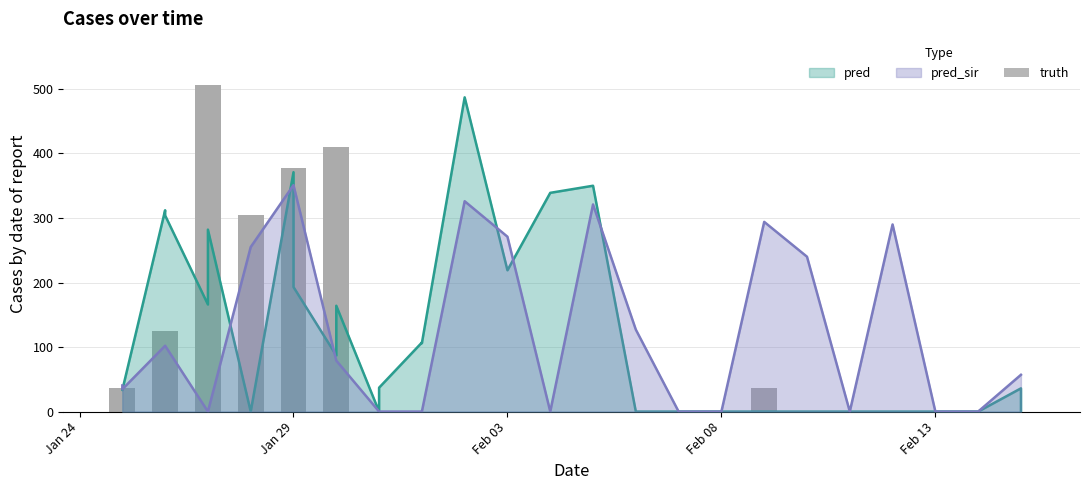

The chart shows a value of 308 at 19. True or false?

False